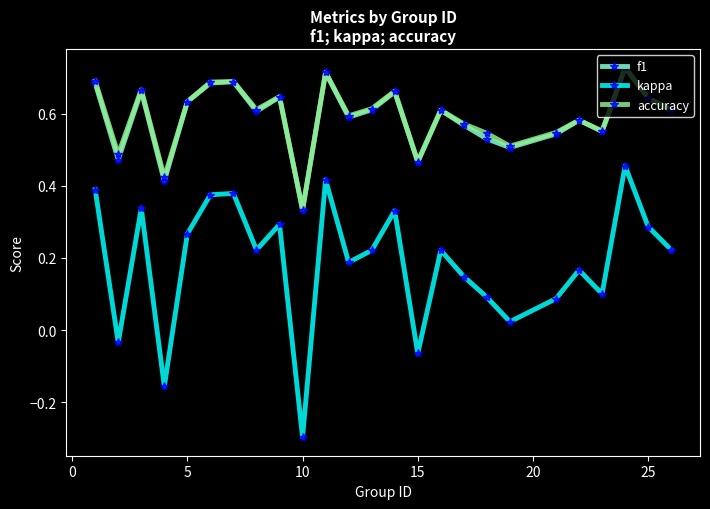

In kappa, how many points are lower than both neighbors (excluding endpoints)?

8